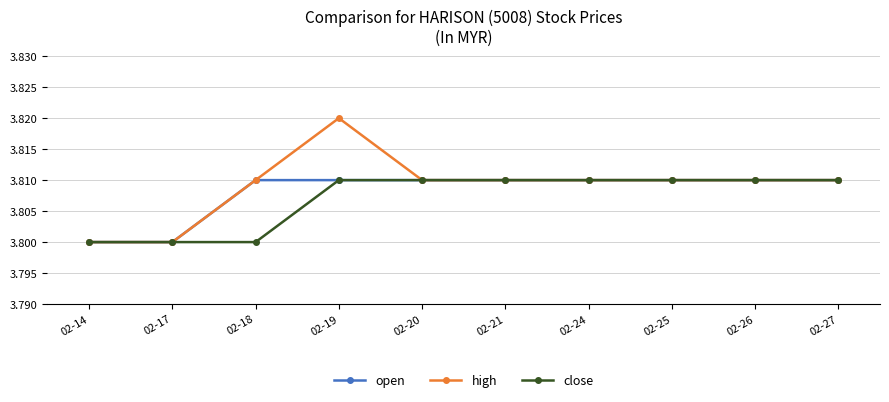

How many close values are between 3 and 4?

10